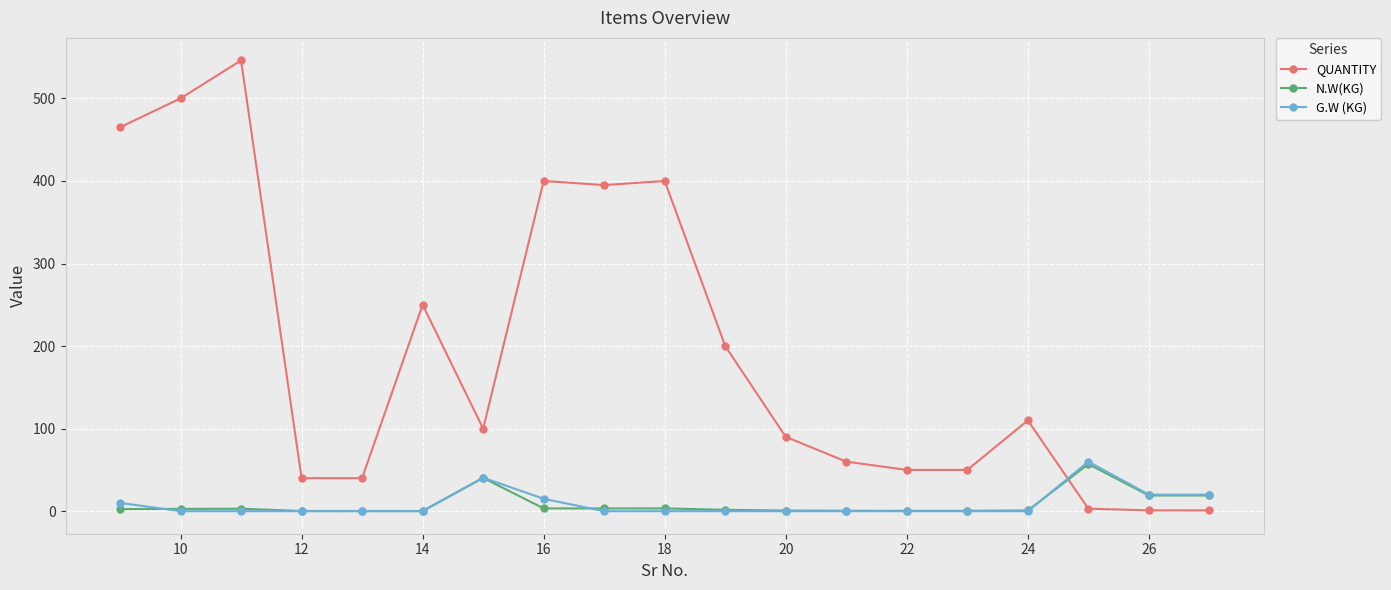

What is the maximum value shown in the chart?

546.0